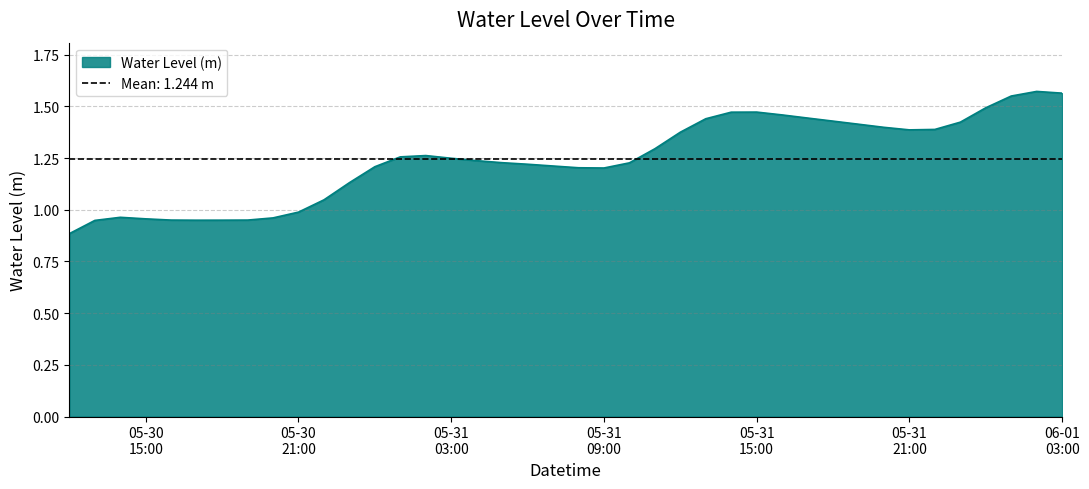

True or false: the data shows 1.4 at 2023-05-31 20:00:00.

True